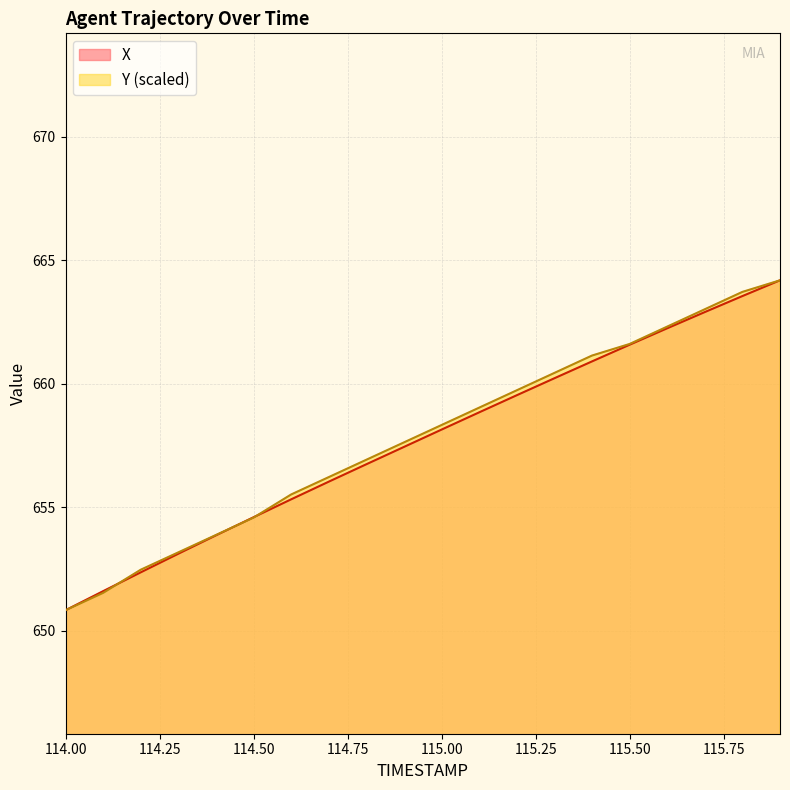

What is the value of the Y point at the 19th from the left?

663.7